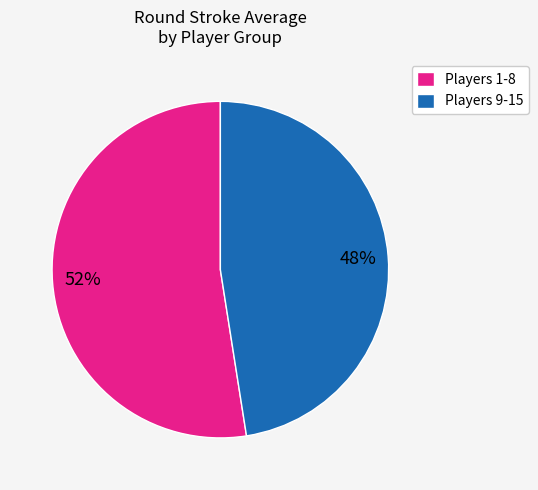

Which category has the biggest portion of the pie?

Players 1-8